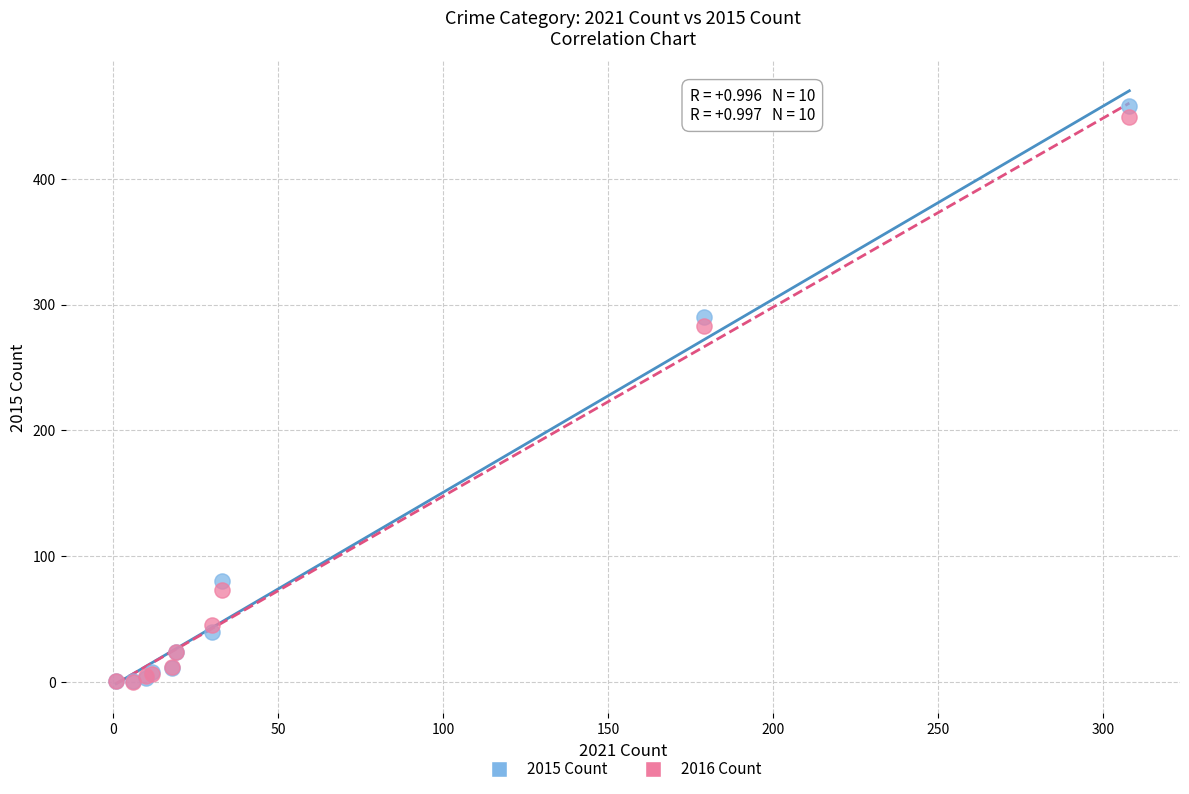

In the 2016 Count series, what Y value is closest to 224?

283